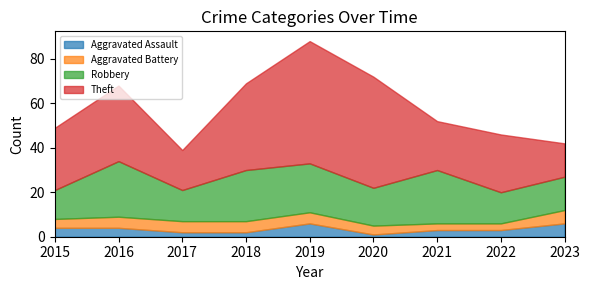

What is the average value of the Aggravated Battery series?

4